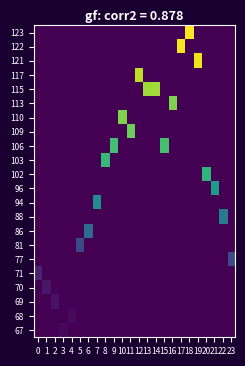

What is the maximum value shown in the chart?

0.4